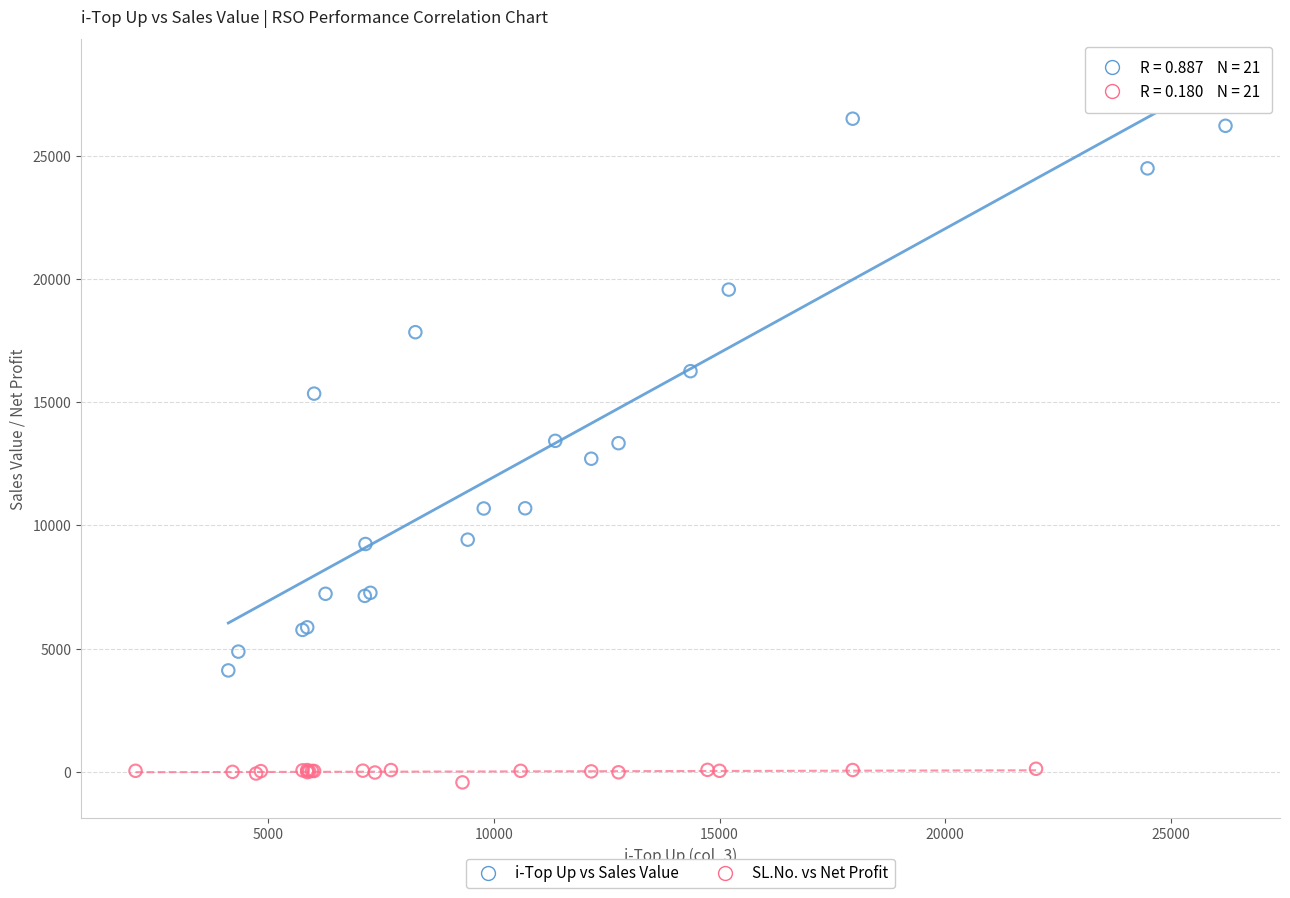

Which series has the largest Y range (max minus min)?

i-Top Up vs Sales Value